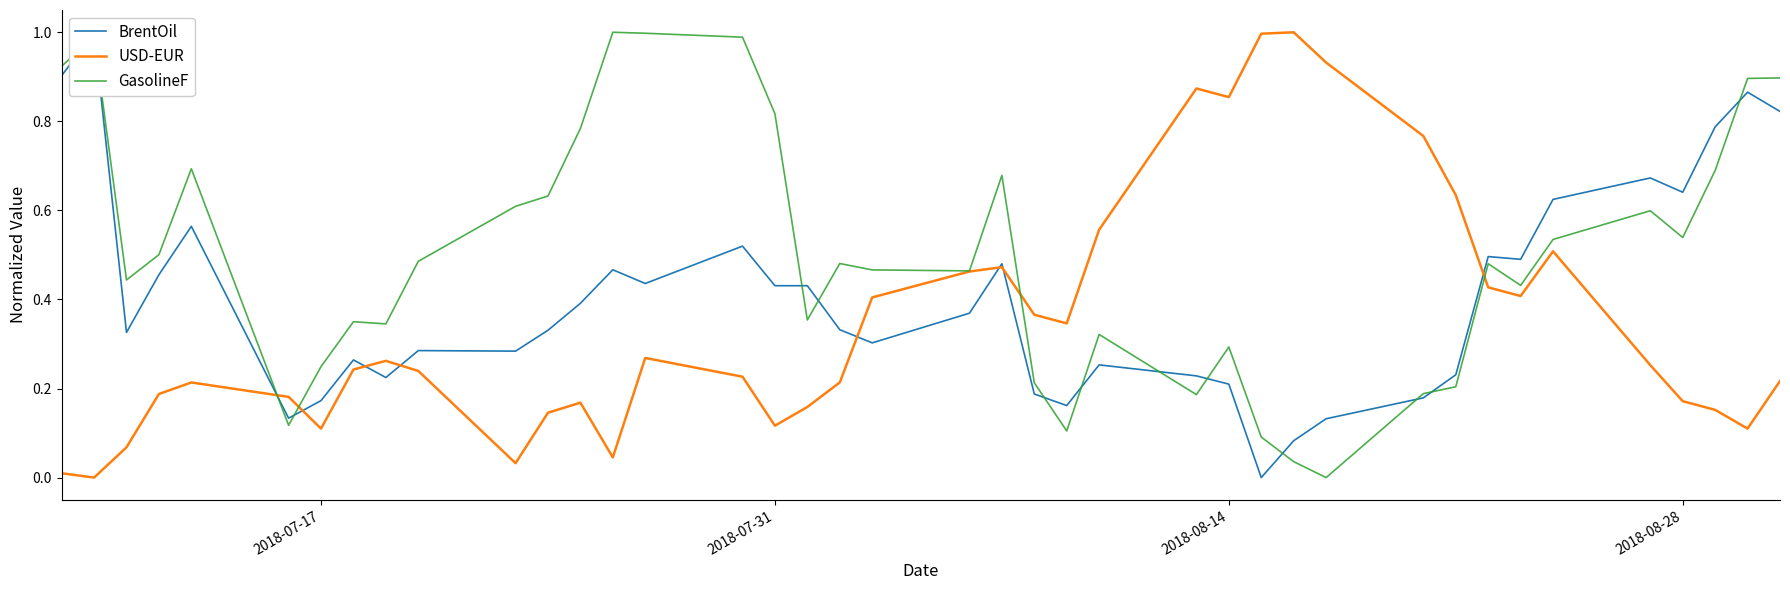

Count the number of data series in this chart.

3